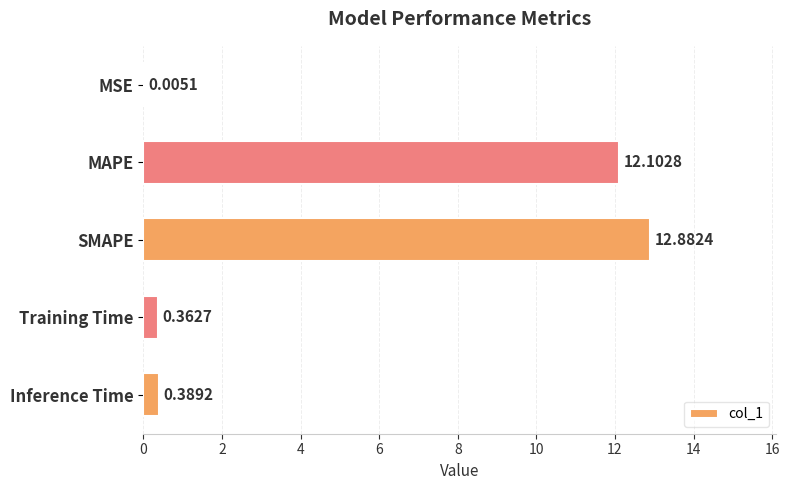

What is the change in value from MSE to SMAPE?

+12.9